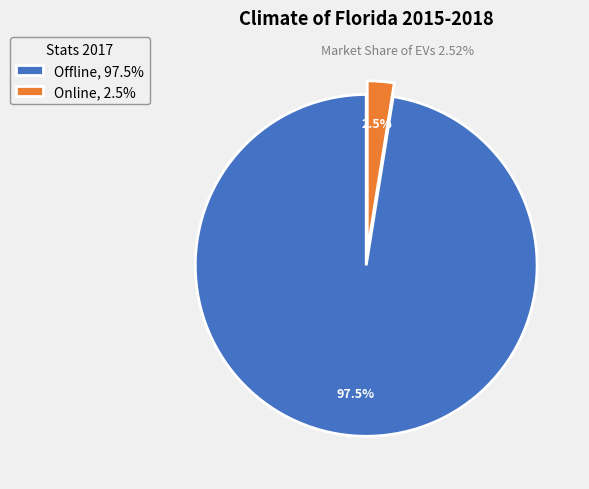

Which slice is the largest?

Offline